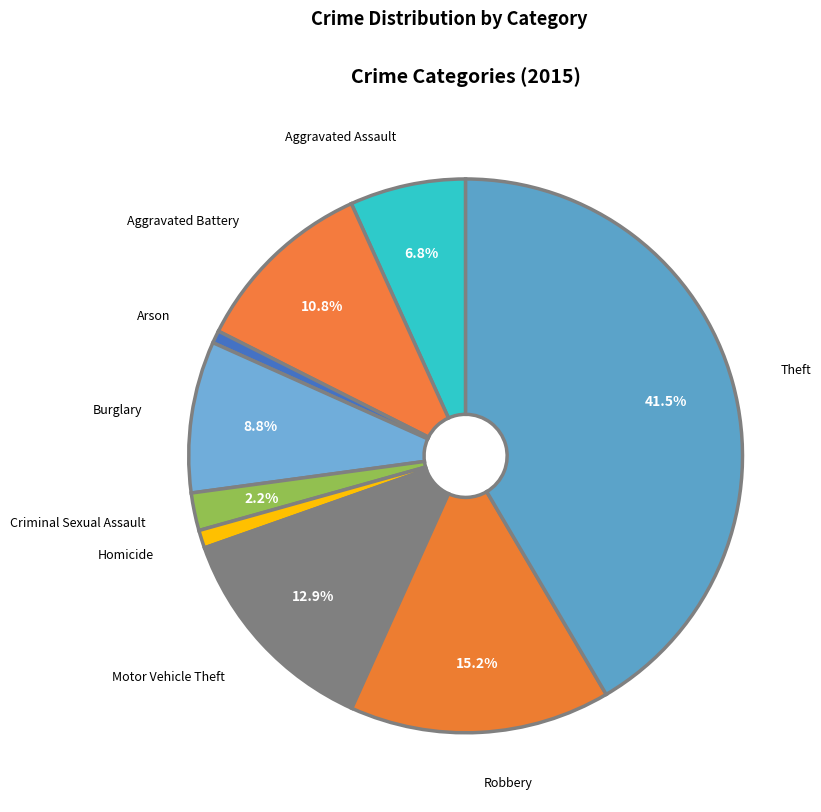

Between Burglary and Robbery, which is larger?

Robbery